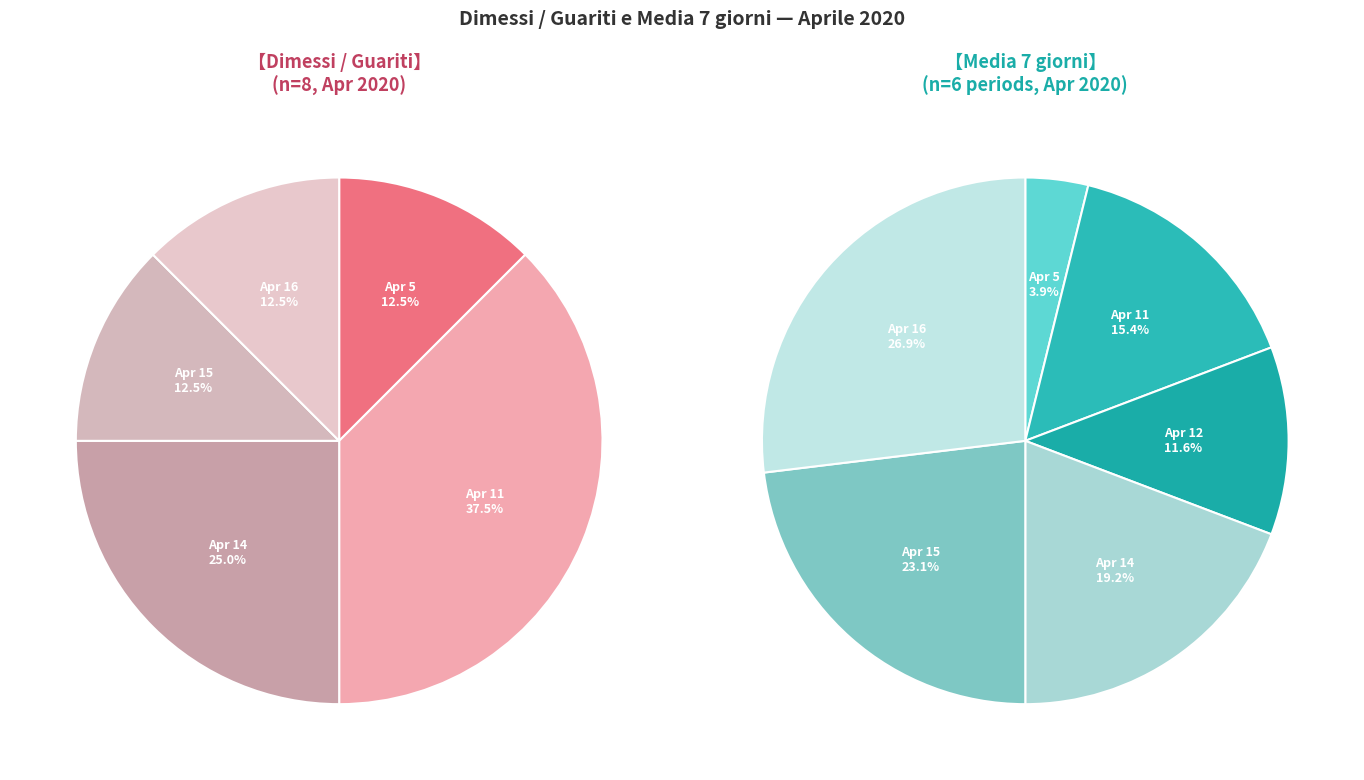

Which category has the biggest portion of the pie?

2020-04-11